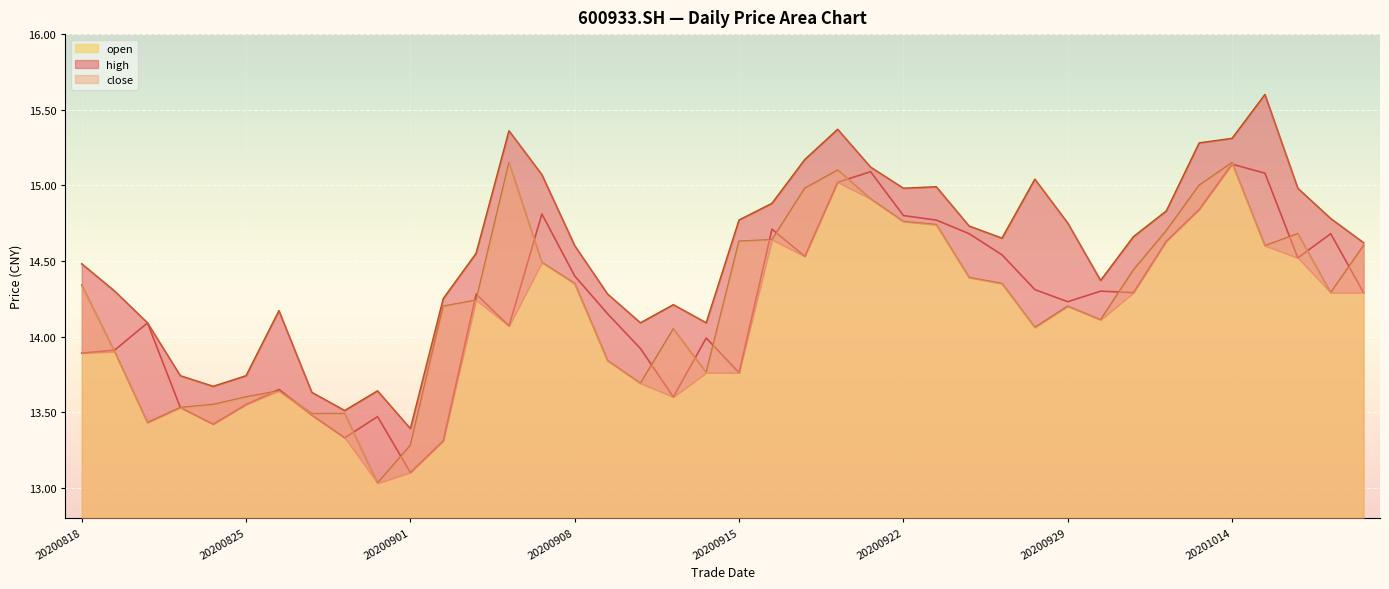

Which category has the highest value in the close series?

20200904